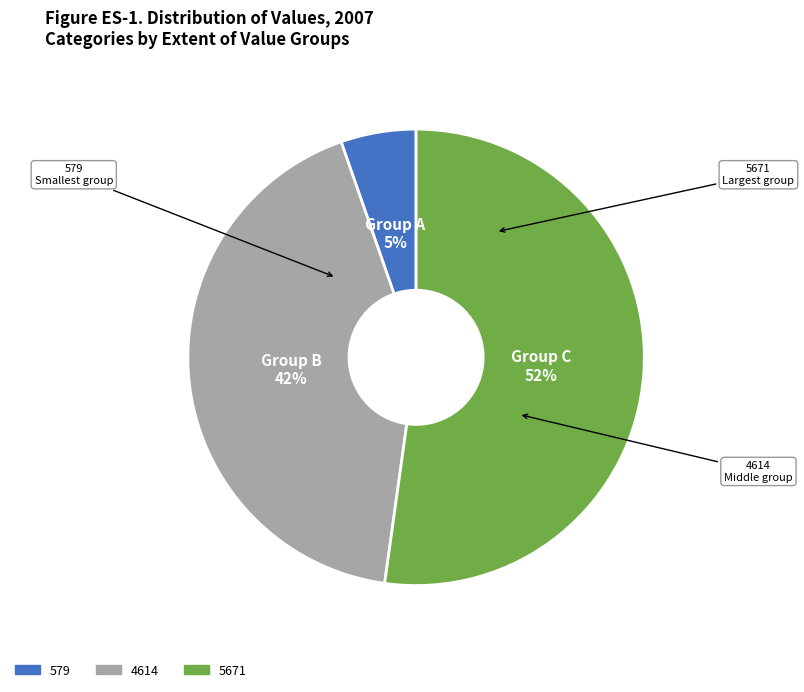

True or false: 4614 accounts for 42% of the total.

True